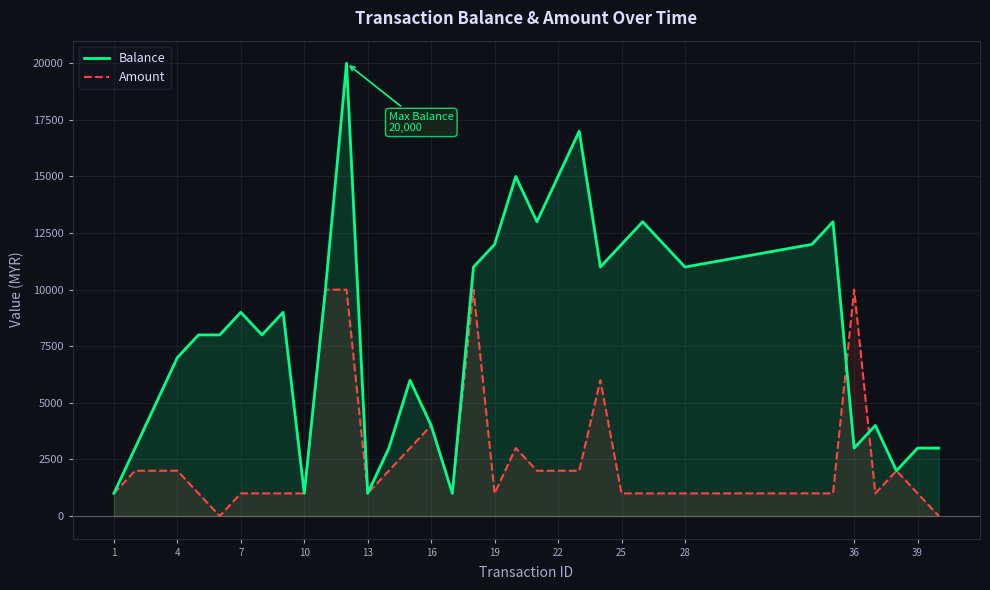

The value of Balance at 25 is 6830. True or false?

False